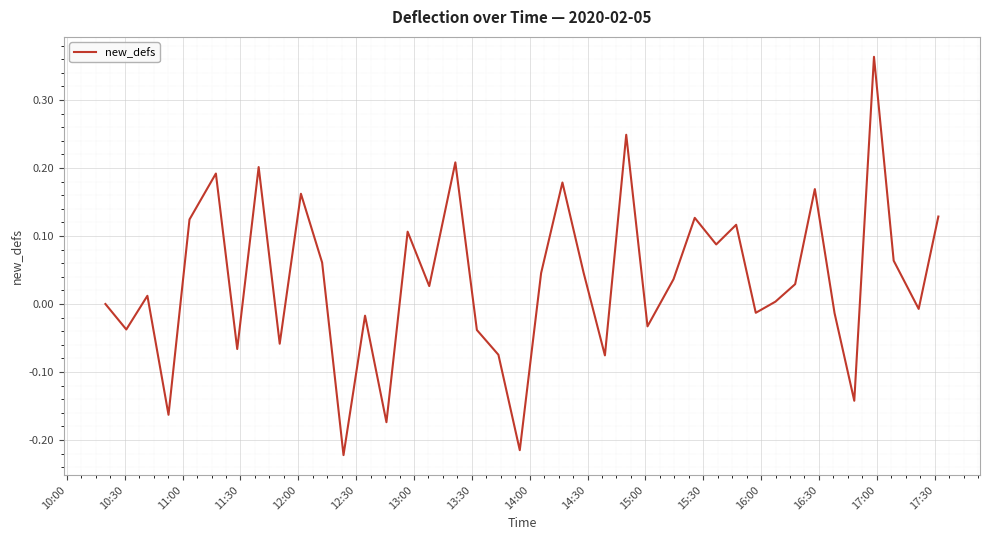

What is the difference between the maximum and minimum values?

0.6